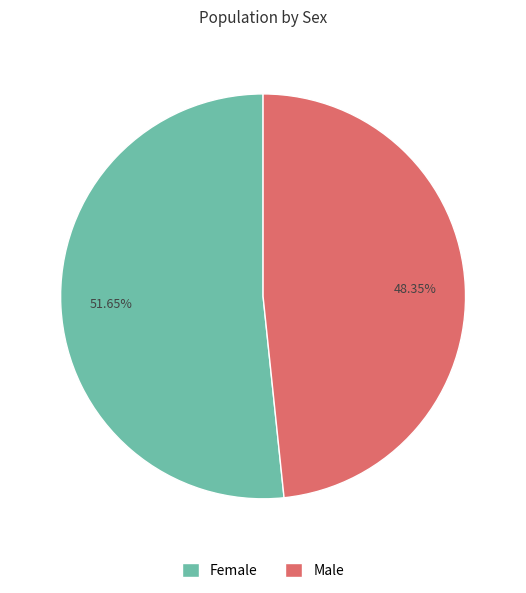

Which slice is the smallest?

Male